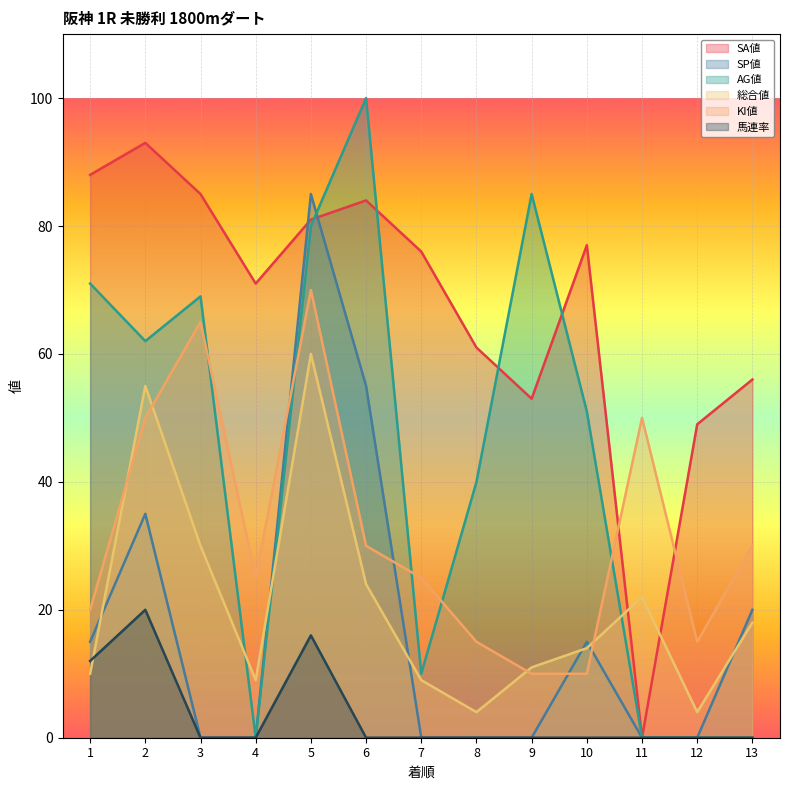

List the labels in order of 馬連率 value, smallest first.

3, 4, 6, 7, 8, 9, 10, 11, 12, 13, 1, 5, 2